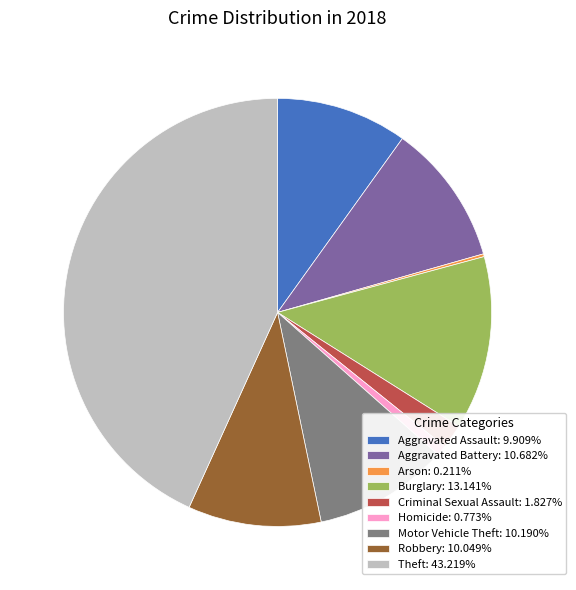

What is the ratio of the value at Burglary: 13.141% to the value at Robbery: 10.049%?

1.3